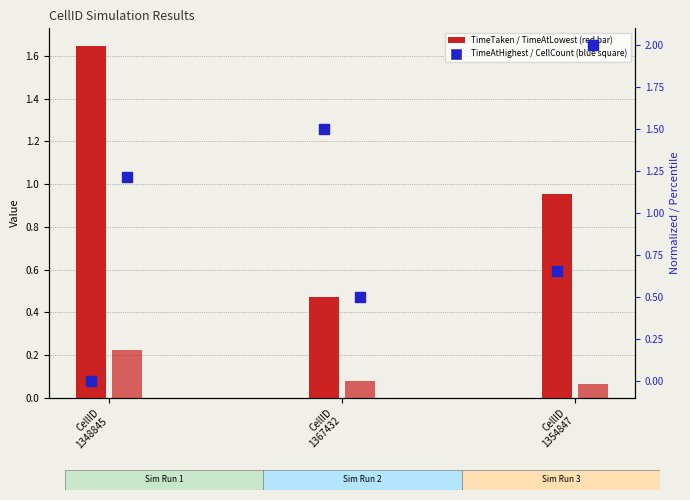

At which category is the sum across all series the highest?

CellID
1354847